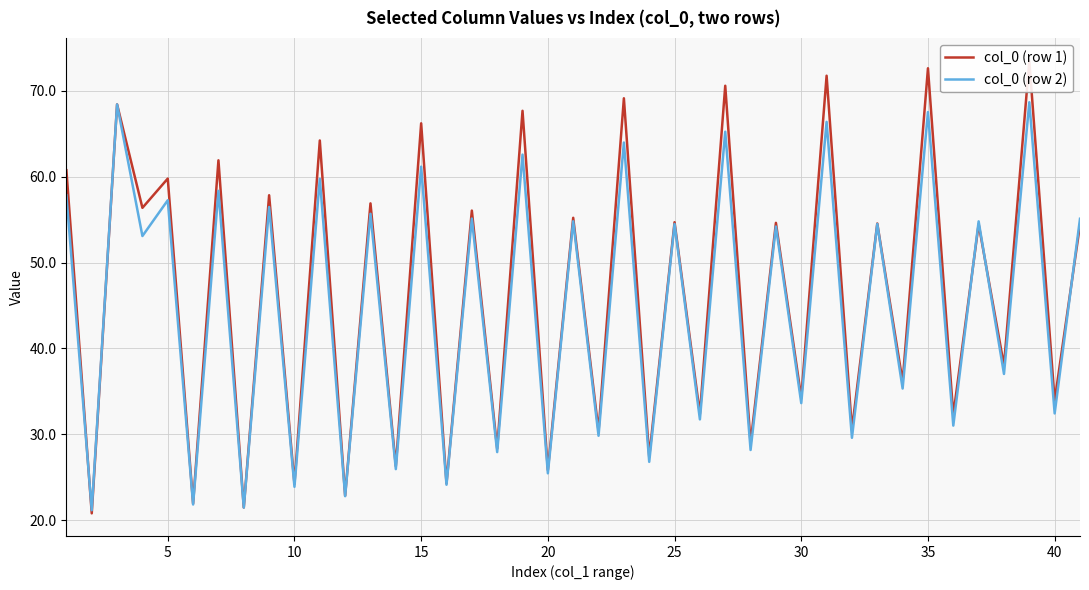

Is this an area chart (filled region under the line)?

No